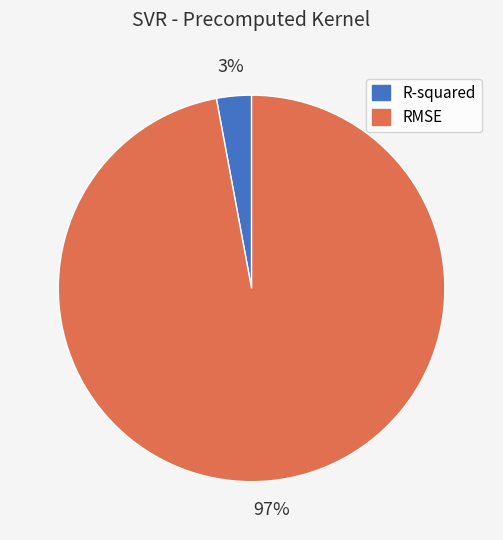

How many slices are in this pie chart?

2